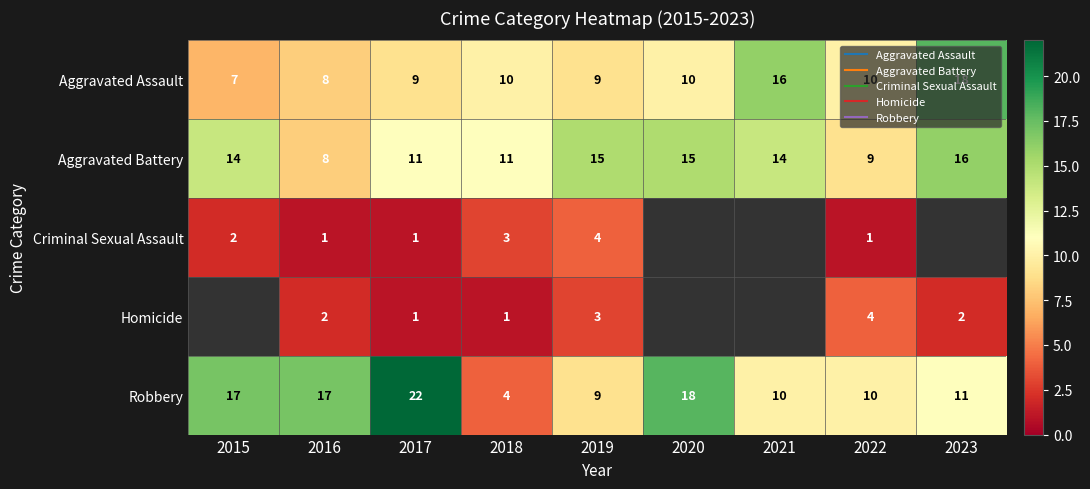

How many values in Criminal Sexual Assault are above zero?

6